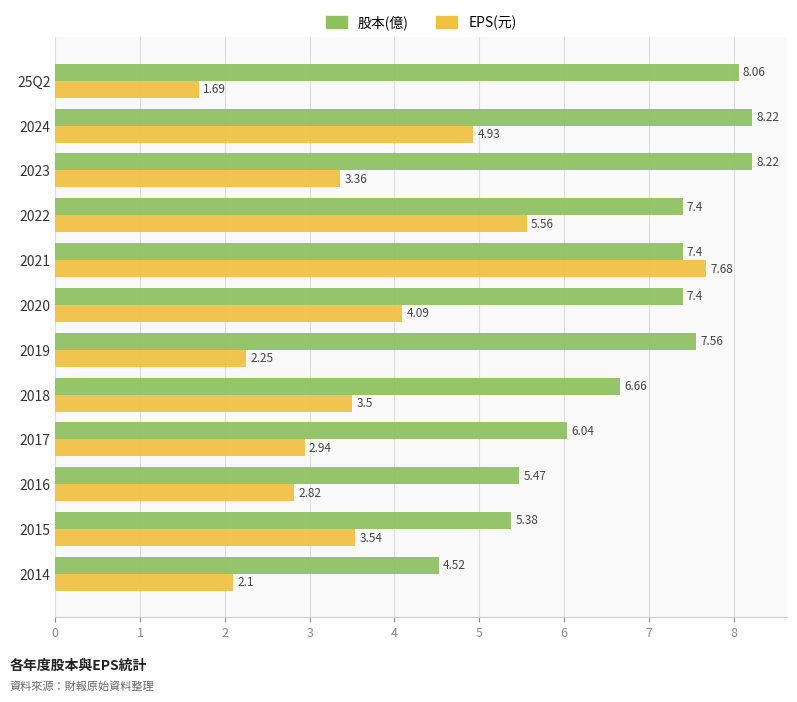

What is the total value across all series at 2016?

8.3